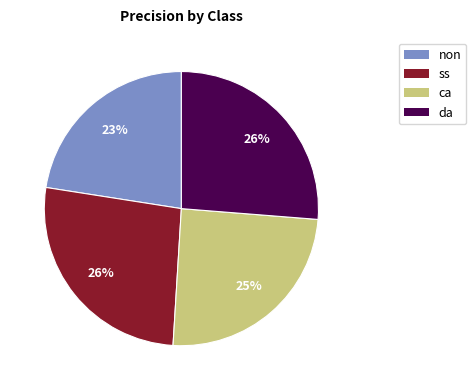

To the nearest percent, what is the combined percentage of non and ss?

49%